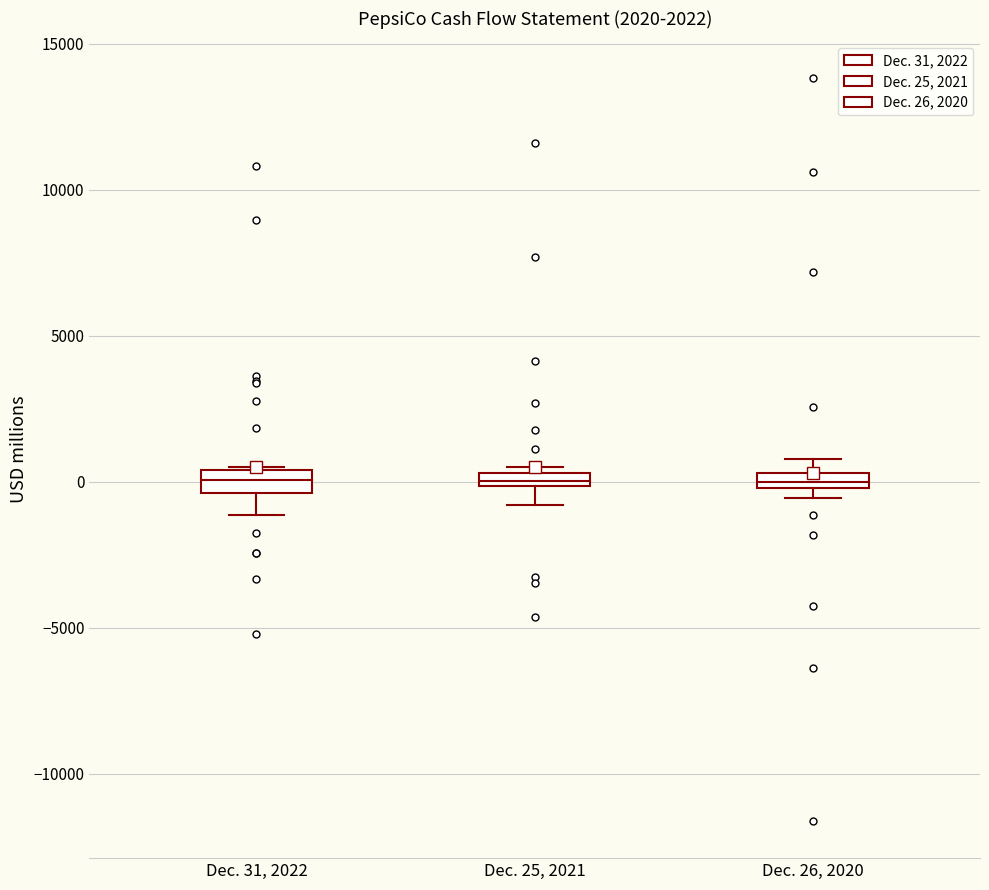

Where is the lower edge of the box for Dec. 31, 2022 on the y-axis? The values are not printed on the chart, so give them approximately, as read against the axis.

-500